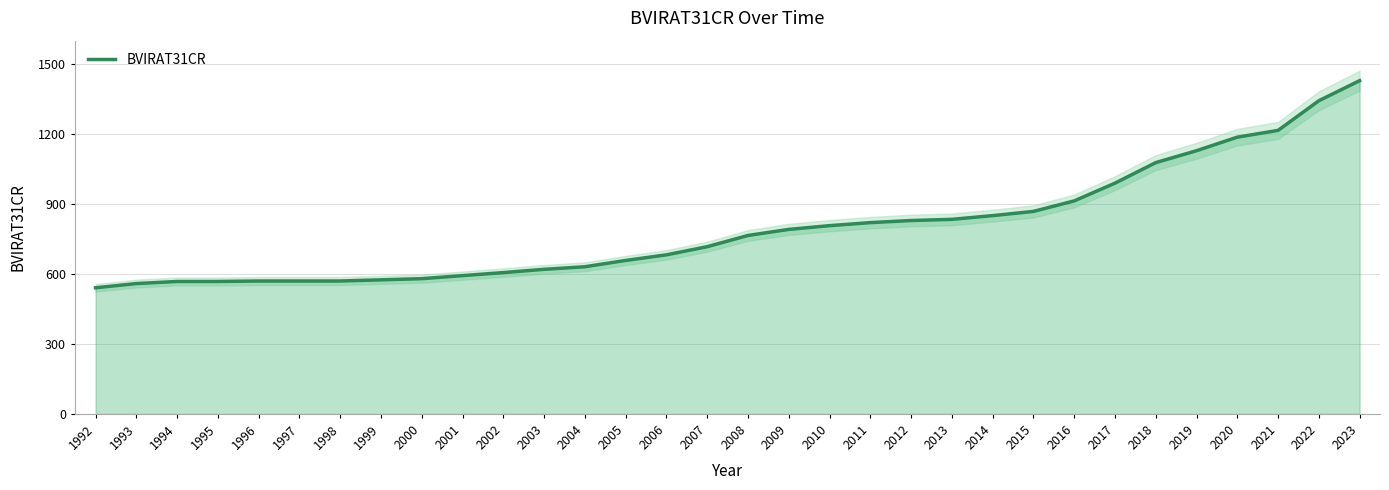

What is the change in value from 2012 to 2021?

+386